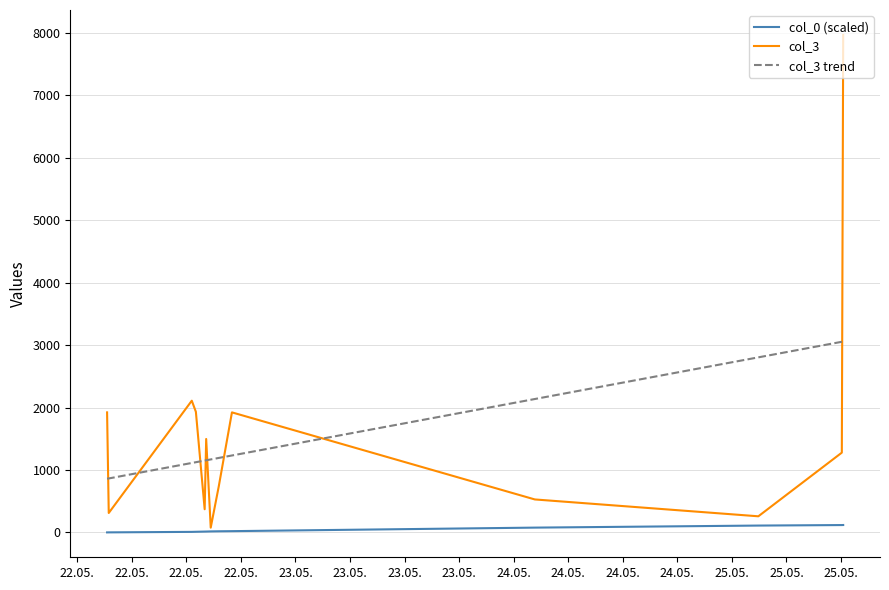

After their last crossing, which series has the higher values: col_3 trend or col_3?

col_3